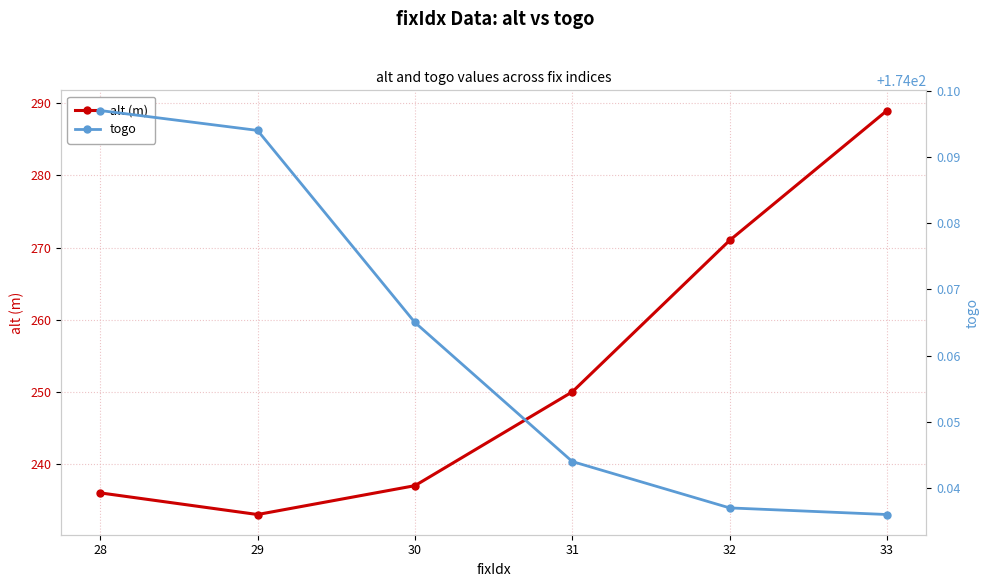

Which label corresponds to the smallest value in the chart?

33